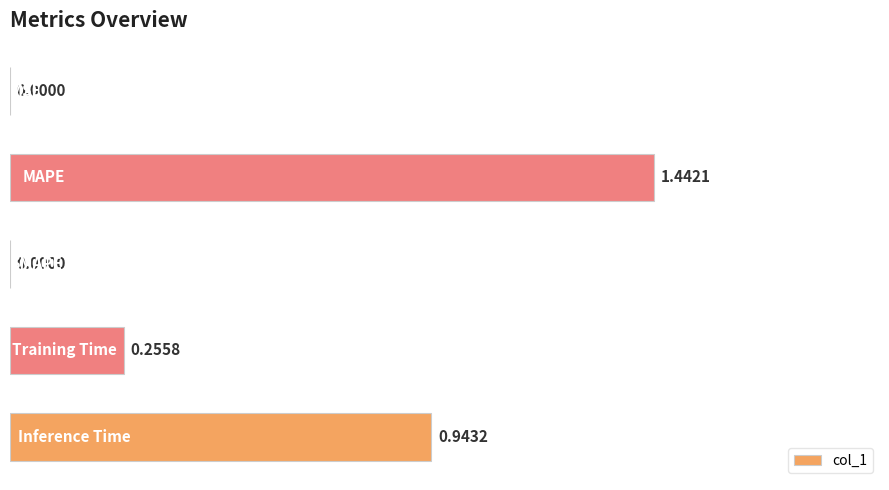

What is the sum of all values?

2.6